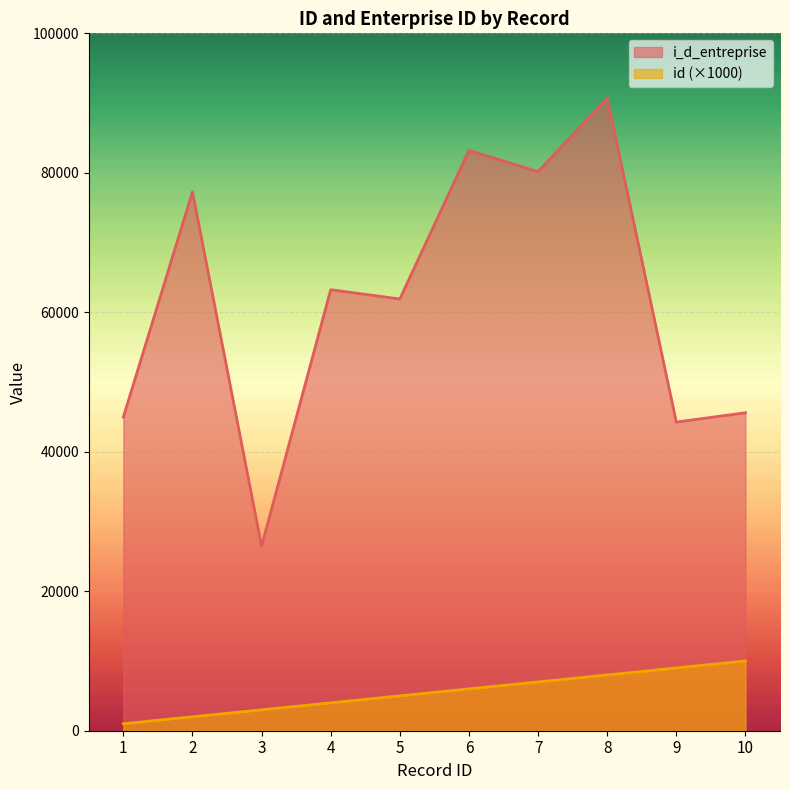

What is the approximate value of id at 9, to the nearest 10?

9000